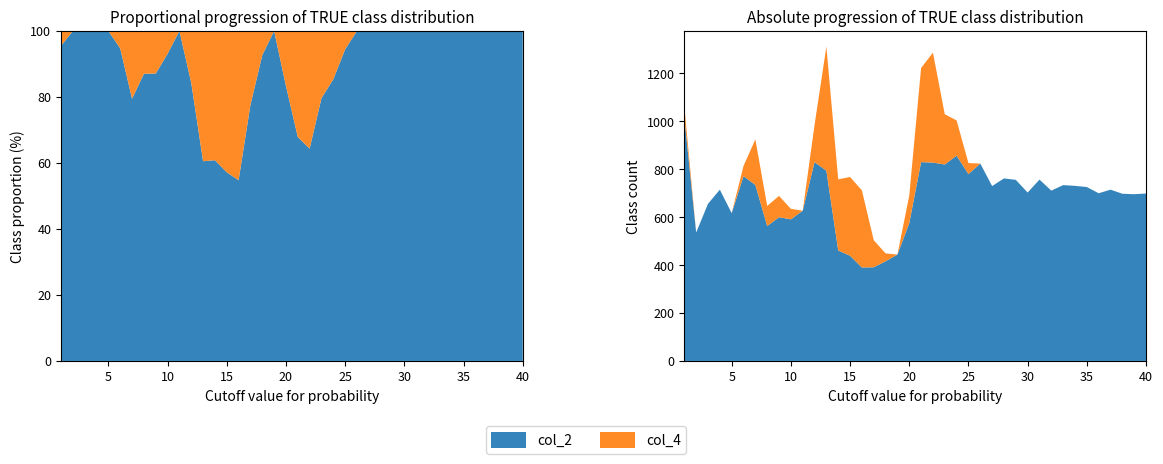

Reading left to right, transcribe all the data shown in this chart.

col_2: 1017	536	656	715	617	771	735	563	600	591	627	830	794	461	439	390	391	416	444	575	830	828	820	857	780	824	730	762	756	703	757	711	734	731	726	700	715	698	696	699
col_4: 48	0	0	0	0	43	190	84	89	44	0	155	518	297	329	322	113	33	0	115	393	459	210	147	46	0	0	0	0	0	0	0	0	0	0	0	0	0	0	0